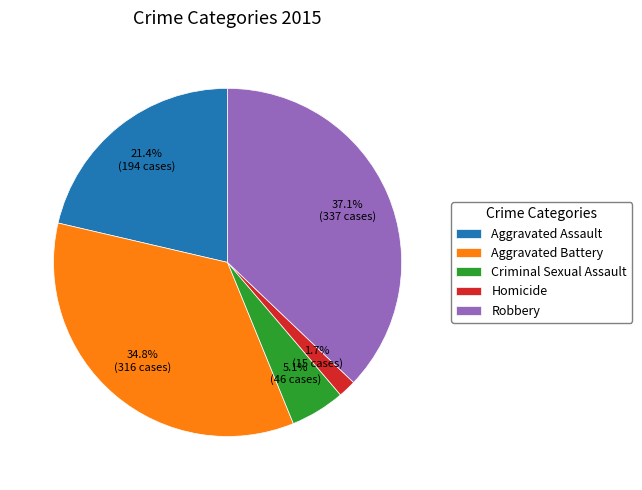

Do Criminal Sexual Assault and Aggravated Battery together represent more than half of the pie?

No